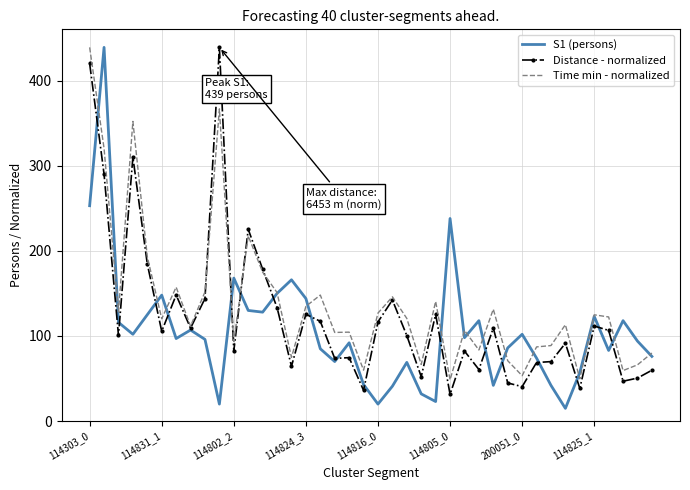

What is the greatest value displayed?

439.0